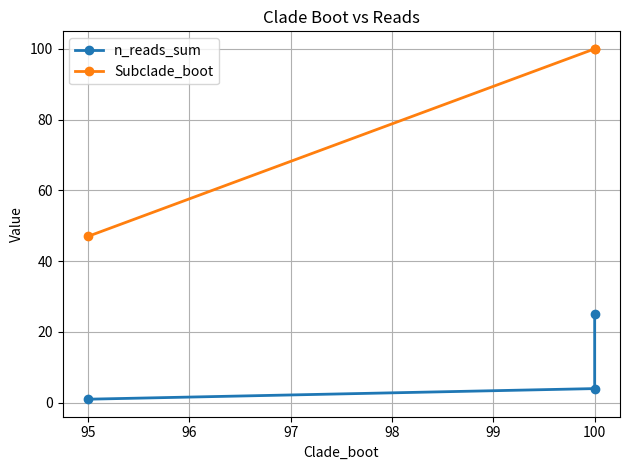

Rank the series at 95 from highest to lowest value.

Subclade_boot, n_reads_sum